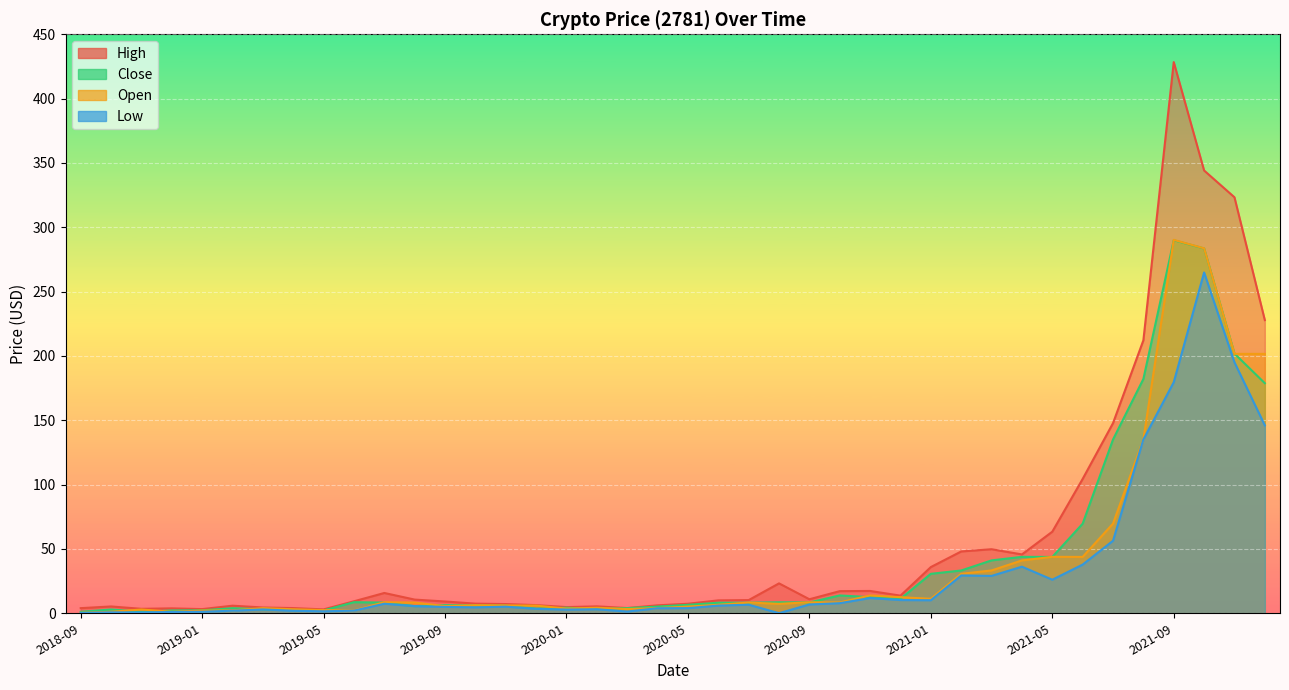

Reading left to right, list all the values displayed in this chart.

high: 2018-09=4.0	2018-10=5.3	2018-11=3.5	2018-12=3.8	2019-01=3.2	2019-02=5.9	2019-03=4.5	2019-04=4.0	2019-05=3.0	2019-06=9.3	2019-07=15.8	2019-08=10.6	2019-09=9.2	2019-10=7.5	2019-11=7.2	2019-12=6.3	2020-01=4.8	2020-02=5.4	2020-03=4.1	2020-04=6.2	2020-05=7.4	2020-06=10.0	2020-07=10.2	2020-08=23.2	2020-09=10.9	2020-10=17.2	2020-11=17.3	2020-12=13.7	2021-01=35.9	2021-02=48.0	2021-03=49.8	2021-04=45.7	2021-05=63.4	2021-06=104.4	2021-07=147.8	2021-08=212.2	2021-09=428.4	2021-10=344.2	2021-11=323.3	2021-12=227.9
close: 2018-09=1.2	2018-10=2.9	2018-11=1.2	2018-12=2.2	2019-01=2.3	2019-02=4.0	2019-03=3.1	2019-04=2.5	2019-05=2.2	2019-06=8.6	2019-07=8.3	2019-08=5.6	2019-09=6.3	2019-10=6.2	2019-11=6.0	2019-12=3.7	2020-01=4.3	2020-02=3.3	2020-03=4.0	2020-04=5.2	2020-05=6.6	2020-06=8.2	2020-07=8.2	2020-08=8.5	2020-09=8.4	2020-10=13.9	2020-11=12.5	2020-12=11.2	2021-01=30.7	2021-02=33.3	2021-03=41.1	2021-04=43.9	2021-05=43.8	2021-06=69.6	2021-07=135.1	2021-08=182.1	2021-09=289.9	2021-10=283.6	2021-11=201.8	2021-12=178.8
low: 2018-09=0.3	2018-10=0.7	2018-11=0.7	2018-12=1.0	2019-01=1.2	2019-02=2.0	2019-03=3.0	2019-04=1.9	2019-05=1.5	2019-06=2.1	2019-07=7.4	2019-08=5.5	2019-09=4.9	2019-10=4.6	2019-11=5.1	2019-12=3.4	2020-01=2.9	2020-02=3.1	2020-03=1.3	2020-04=3.9	2020-05=4.0	2020-06=6.0	2020-07=6.6	2020-08=0.1	2020-09=6.8	2020-10=7.8	2020-11=11.8	2020-12=10.3	2021-01=10.1	2021-02=29.4	2021-03=29.0	2021-04=36.2	2021-05=26.1	2021-06=37.8	2021-07=56.4	2021-08=135.0	2021-09=179.6	2021-10=264.9	2021-11=195.1	2021-12=146.1
open: 2018-09=0.4	2018-10=1.1	2018-11=2.9	2018-12=1.2	2019-01=2.1	2019-02=2.3	2019-03=4.0	2019-04=3.1	2019-05=2.5	2019-06=2.2	2019-07=8.6	2019-08=8.3	2019-09=5.6	2019-10=6.3	2019-11=6.1	2019-12=6.0	2020-01=3.7	2020-02=4.3	2020-03=3.3	2020-04=4.0	2020-05=5.2	2020-06=6.6	2020-07=8.3	2020-08=7.3	2020-09=8.5	2020-10=8.4	2020-11=13.9	2020-12=12.5	2021-01=11.2	2021-02=30.7	2021-03=33.3	2021-04=41.1	2021-05=43.9	2021-06=43.8	2021-07=69.7	2021-08=135.0	2021-09=290.2	2021-10=283.7	2021-11=201.6	2021-12=201.6